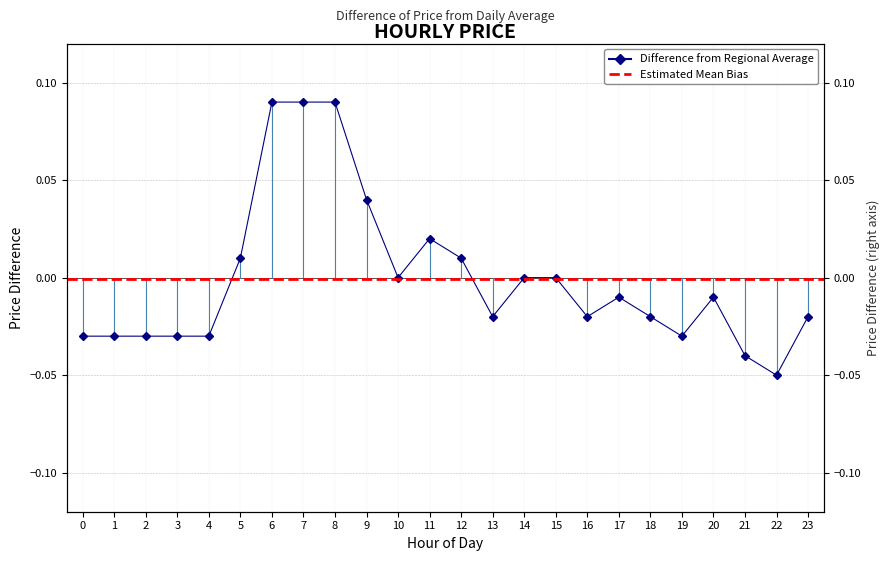

Reading right to left, what are all the values shown in this chart?

-0.0	-0.1	-0.0	-0.0	-0.0	-0.0	-0.0	-0.0	0.0	0.0	-0.0	0.0	0.0	0.0	0.0	0.1	0.1	0.1	0.0	-0.0	-0.0	-0.0	-0.0	-0.0